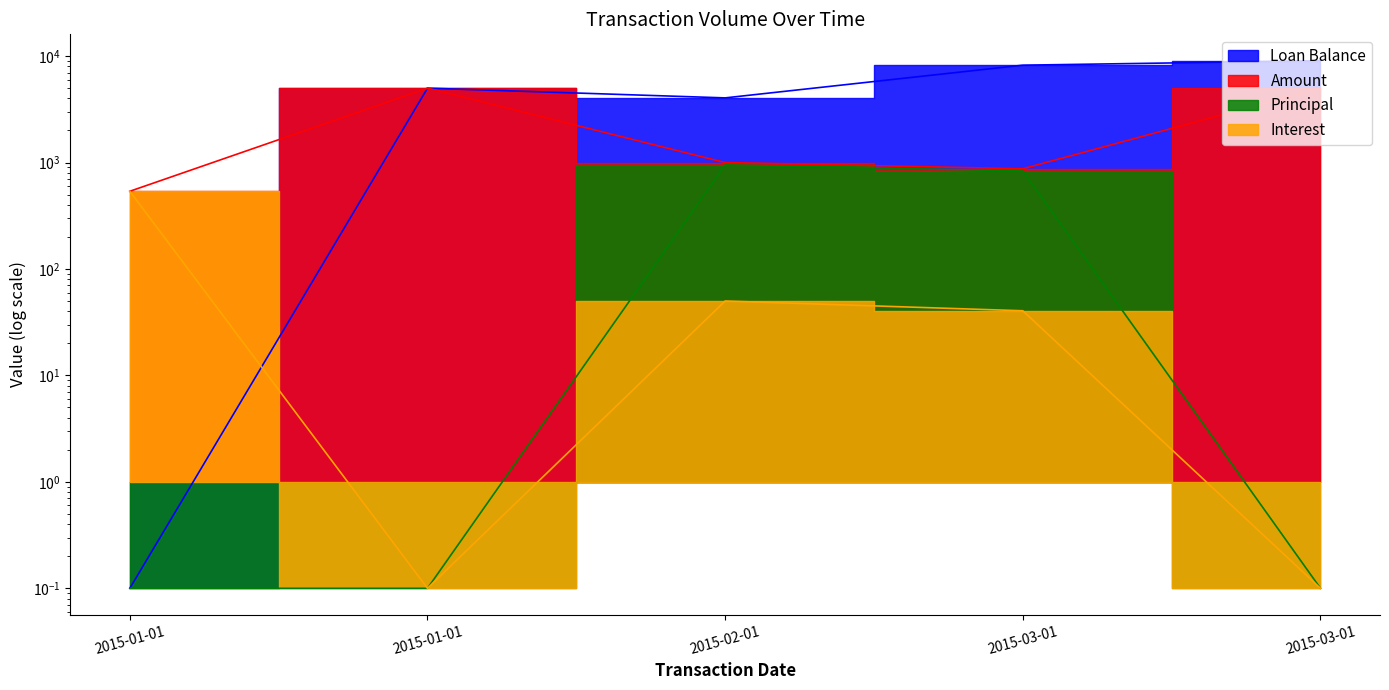

What is the approximate value of Loan Balance at 2015-03-01?

9050.0